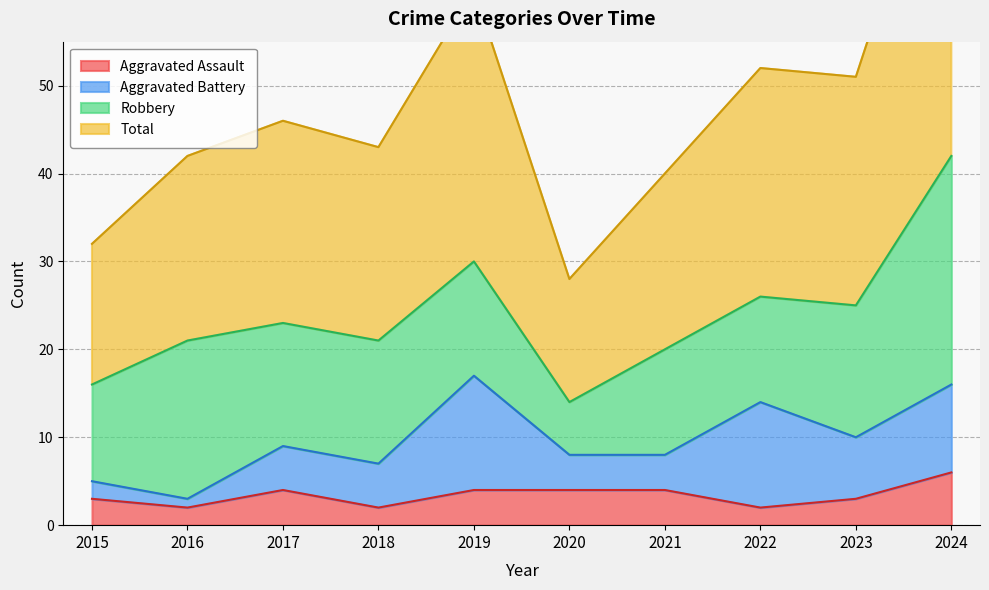

Is the value of Aggravated Assault at 2023 greater than the value of Total at 2019?

No